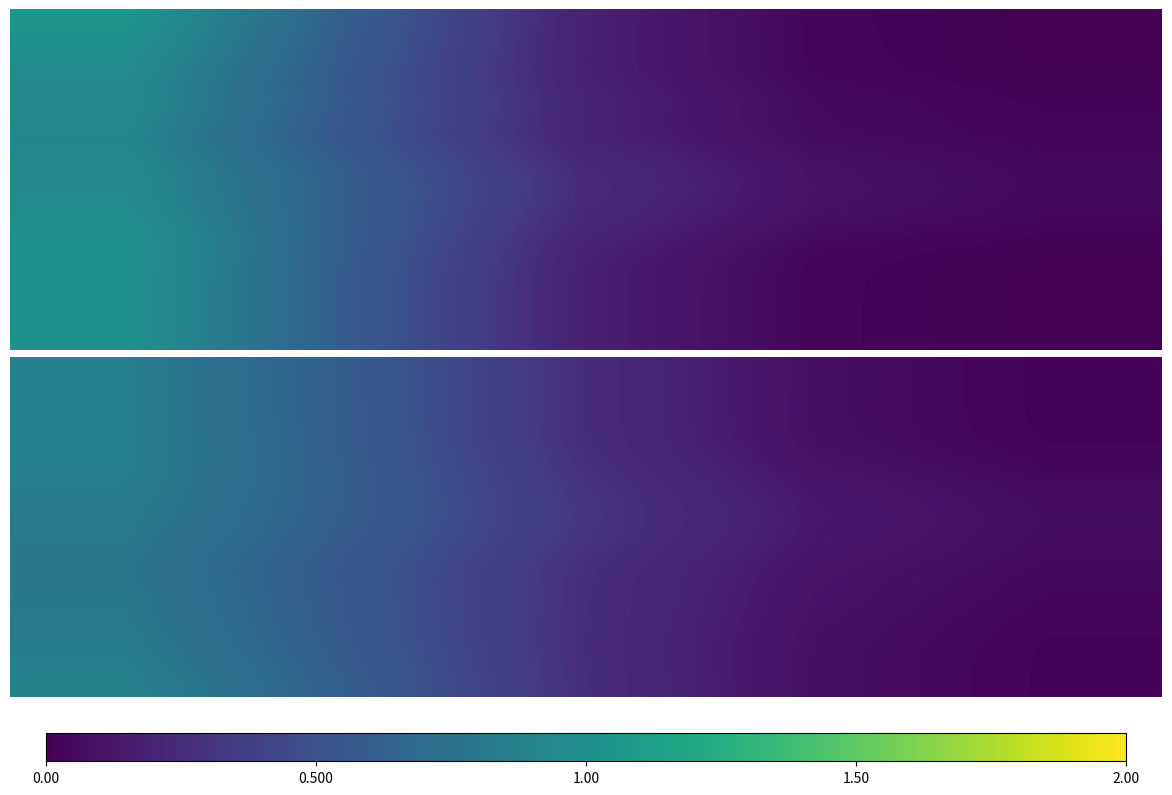

What is the spread (max minus min) of values at 1.00?

0.1